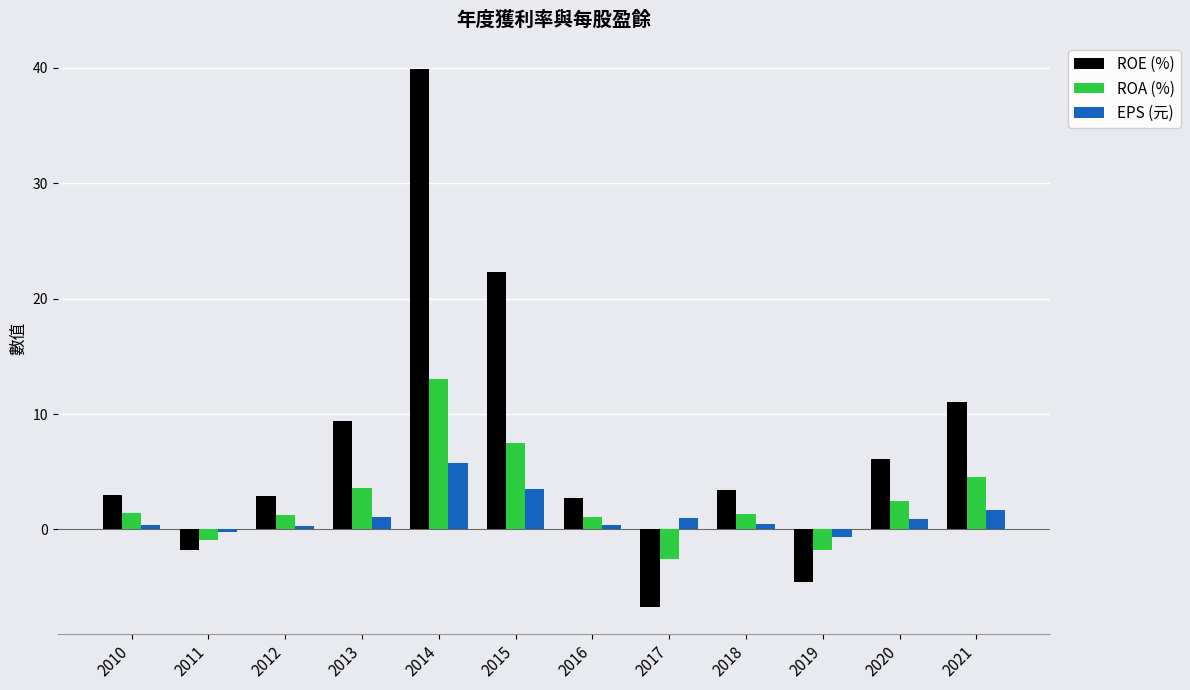

What is the sum of all ROA (%) values?

30.8